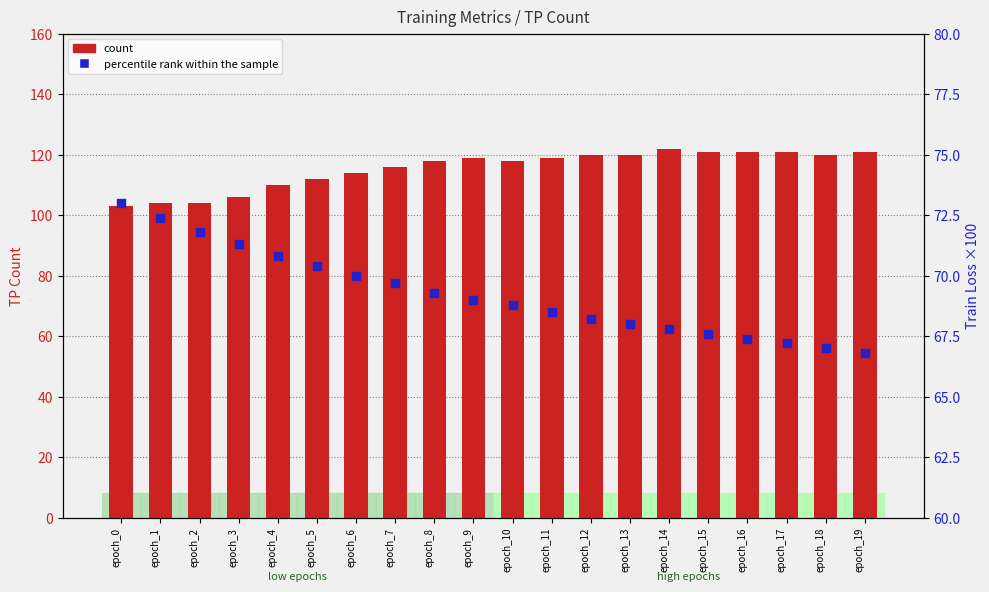

What is the change in value from epoch_2 to epoch_7?

-2.1